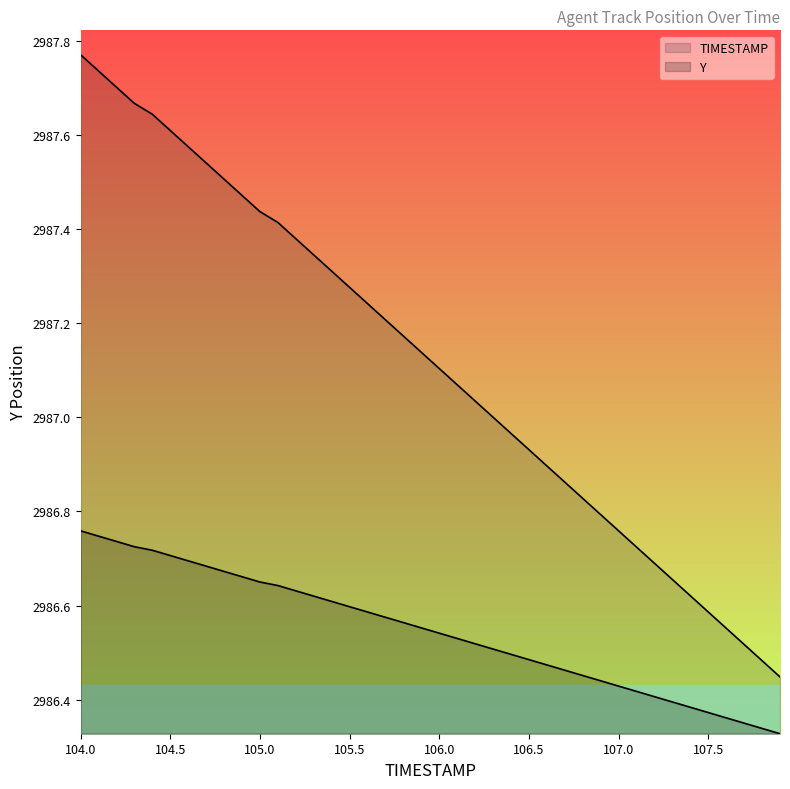

At which label is TIMESTAMP closest to 2986?

107.9